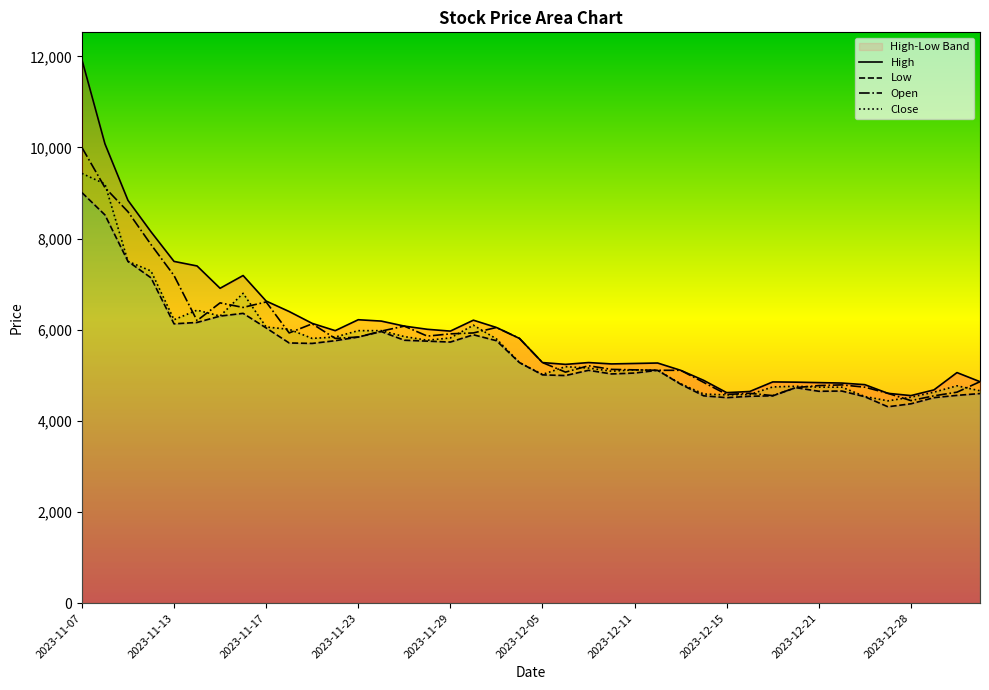

How many interior local valleys does the High series have?

7